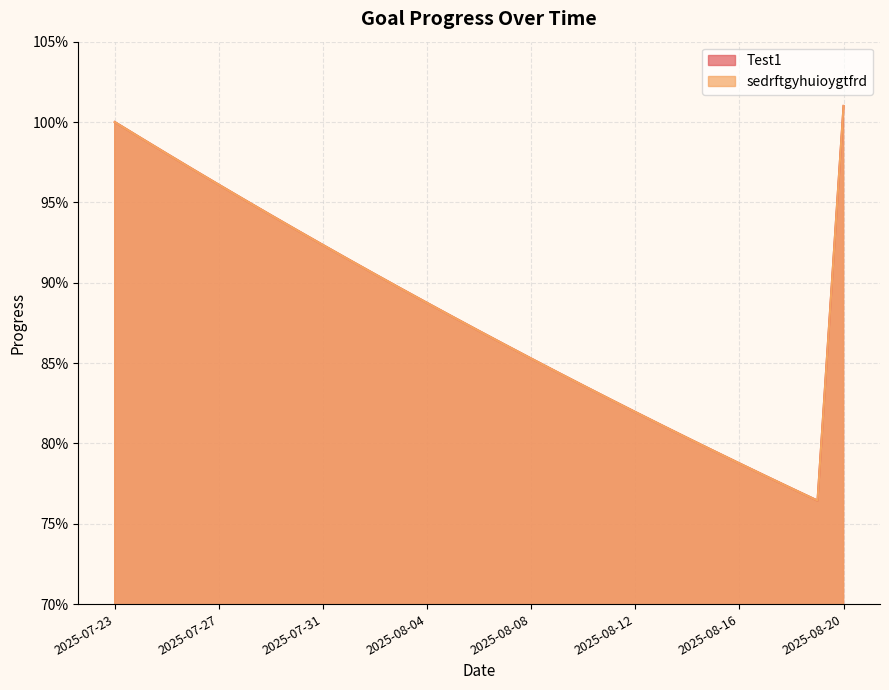

Which category has the highest value in the sedrftgyhuioygtfrd series?

2025-08-20